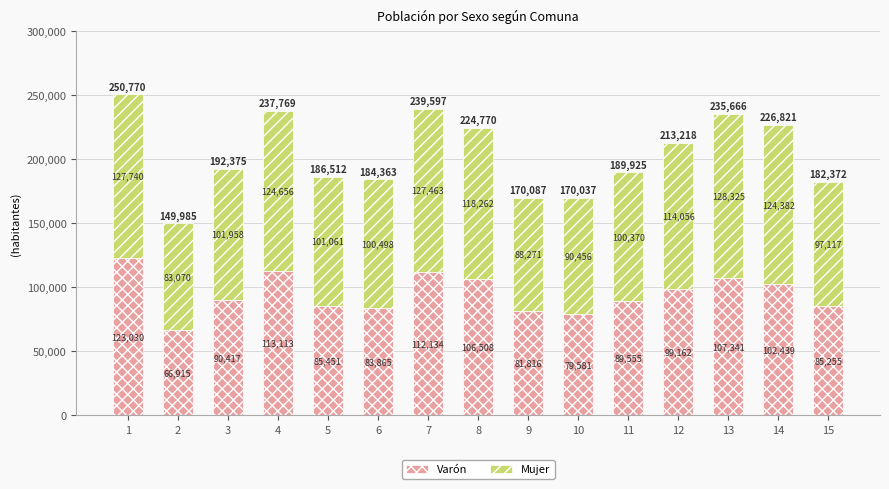

Rank the categories by Varón value from lowest to highest.

2, 10, 9, 6, 15, 5, 11, 3, 12, 14, 8, 13, 7, 4, 1